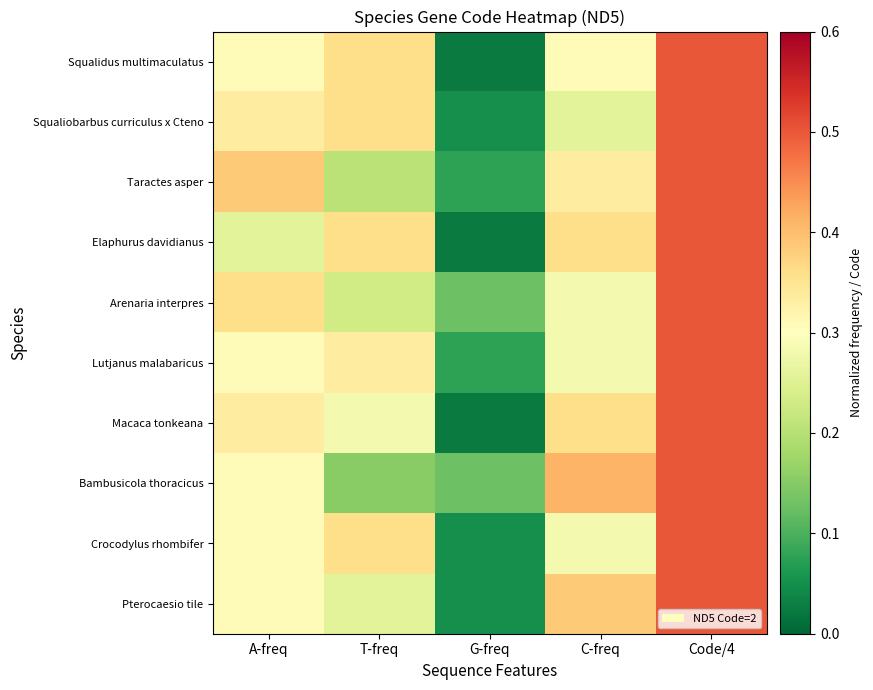

Reading left to right, list all the values displayed in this chart.

Squalidus multimaculatus: A-freq=0.3	T-freq=0.4	G-freq=0.0	C-freq=0.3	Code/4=0.5
Squaliobarbus curriculus x Cteno: A-freq=0.3	T-freq=0.4	G-freq=0.1	C-freq=0.3	Code/4=0.5
Taractes asper: A-freq=0.4	T-freq=0.2	G-freq=0.1	C-freq=0.3	Code/4=0.5
Elaphurus davidianus: A-freq=0.3	T-freq=0.4	G-freq=0.0	C-freq=0.4	Code/4=0.5
Arenaria interpres: A-freq=0.4	T-freq=0.2	G-freq=0.1	C-freq=0.3	Code/4=0.5
Lutjanus malabaricus: A-freq=0.3	T-freq=0.3	G-freq=0.1	C-freq=0.3	Code/4=0.5
Macaca tonkeana: A-freq=0.3	T-freq=0.3	G-freq=0.0	C-freq=0.4	Code/4=0.5
Bambusicola thoracicus: A-freq=0.3	T-freq=0.2	G-freq=0.1	C-freq=0.4	Code/4=0.5
Crocodylus rhombifer: A-freq=0.3	T-freq=0.4	G-freq=0.1	C-freq=0.3	Code/4=0.5
Pterocaesio tile: A-freq=0.3	T-freq=0.3	G-freq=0.1	C-freq=0.4	Code/4=0.5